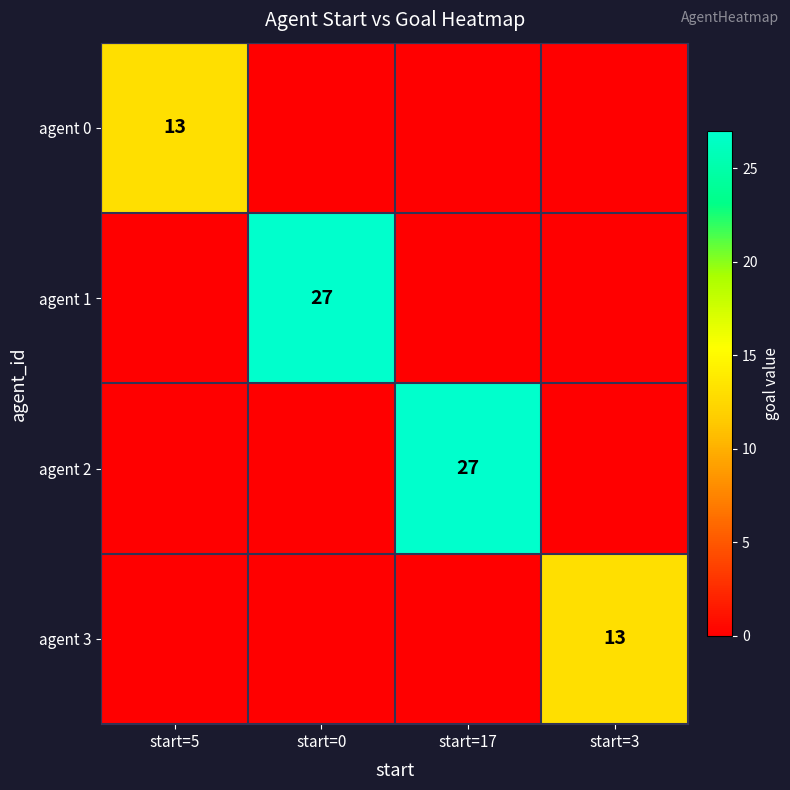

The value of agent 2 at start=17 is 14. True or false?

False